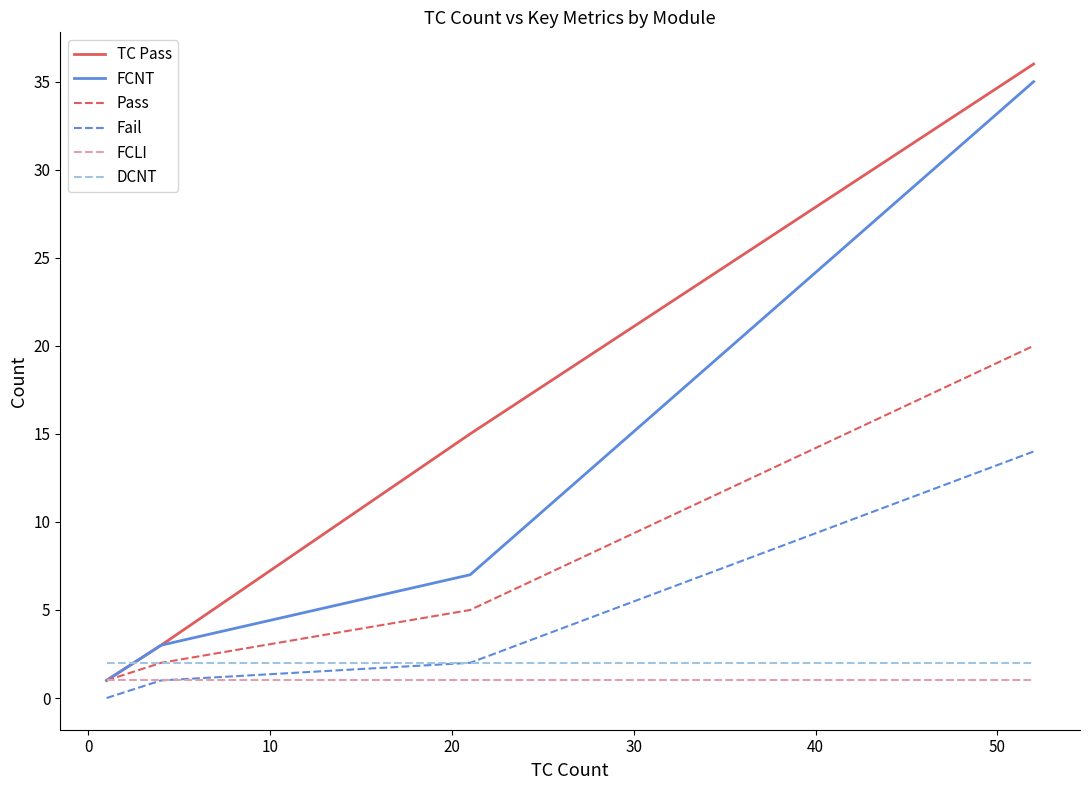

Rank the series by their maximum value, from lowest to highest.

FCLI, DCNT, Fail, Pass, FCNT, TC Pass